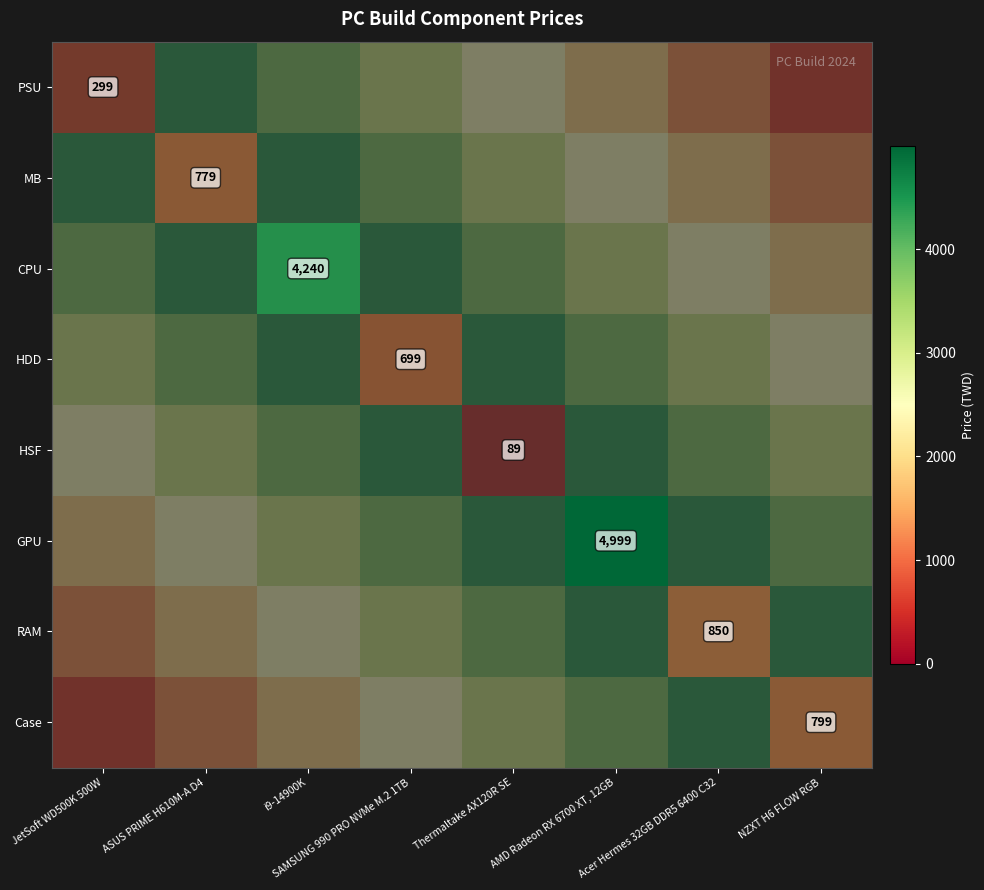

At which label does MB first exceed 3749?

JetSoft WD500K 500W